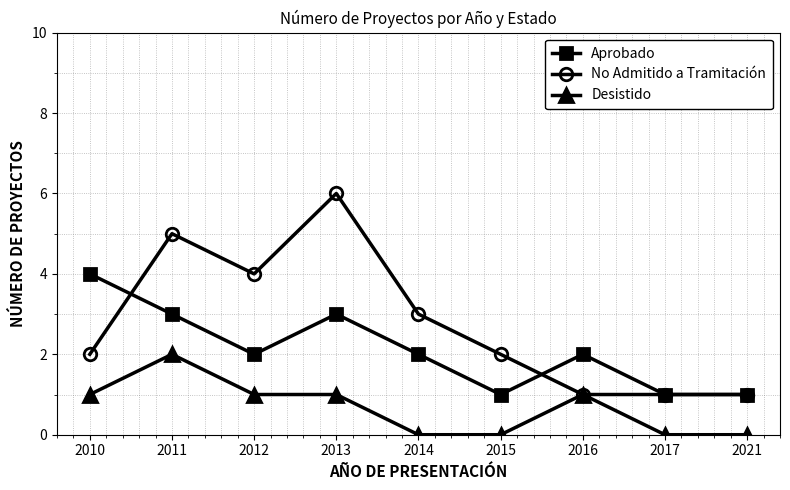

Which series has the largest total across all categories?

No Admitido a Tramitación